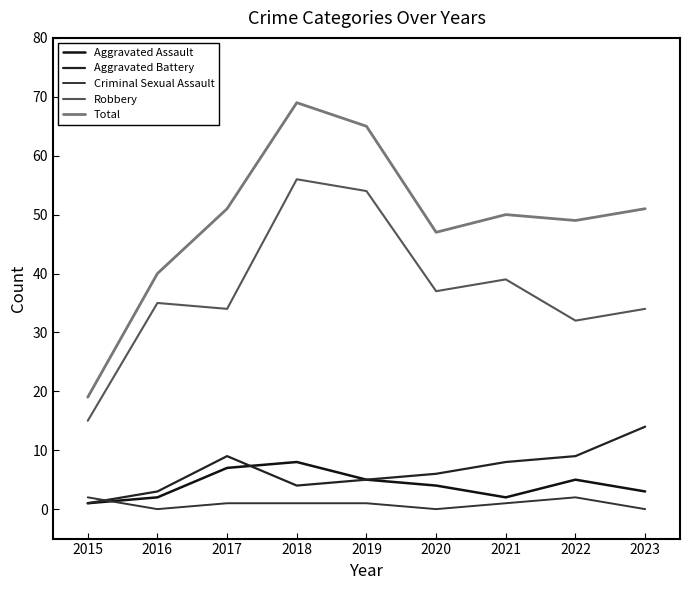

How many times do Criminal Sexual Assault and Aggravated Battery cross each other?

1